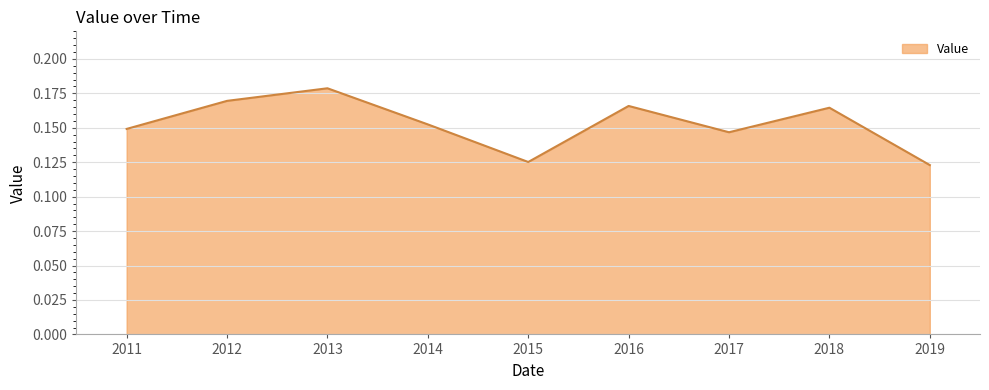

How many interior local valleys (lower than both neighbors) does the data have?

2